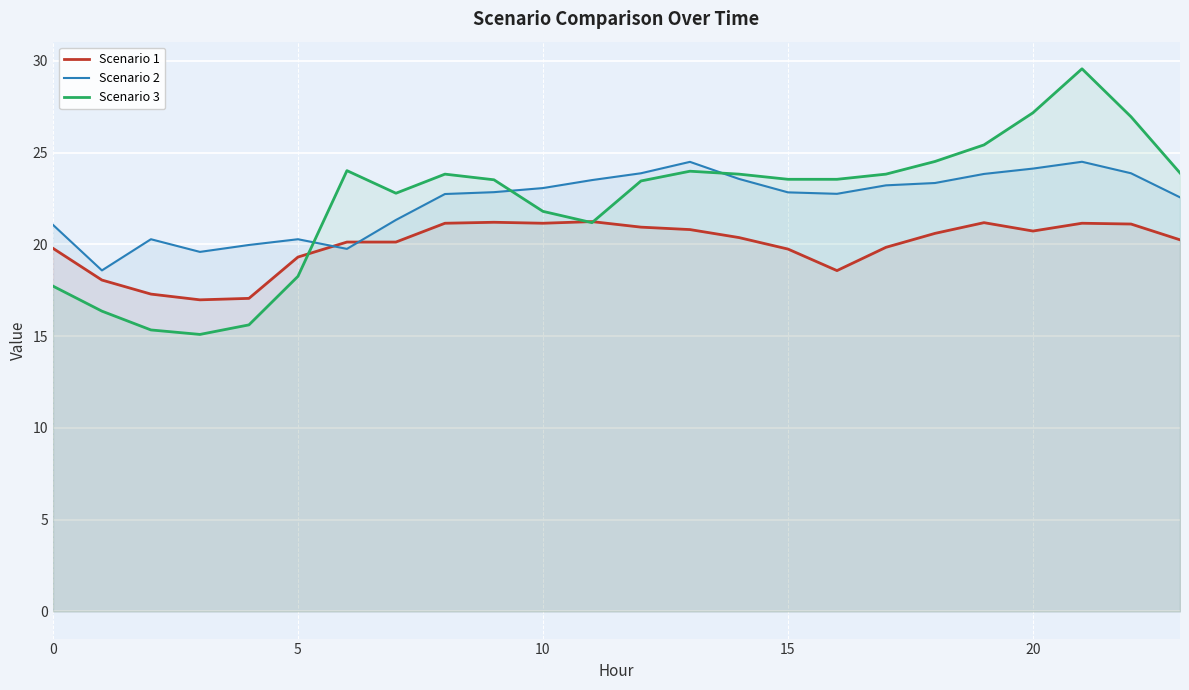

Does the chart display data point markers on the line(s)?

No